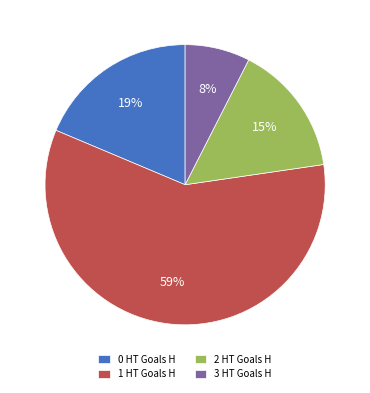

To the nearest percent, what portion does 0 HT Goals H represent?

19%